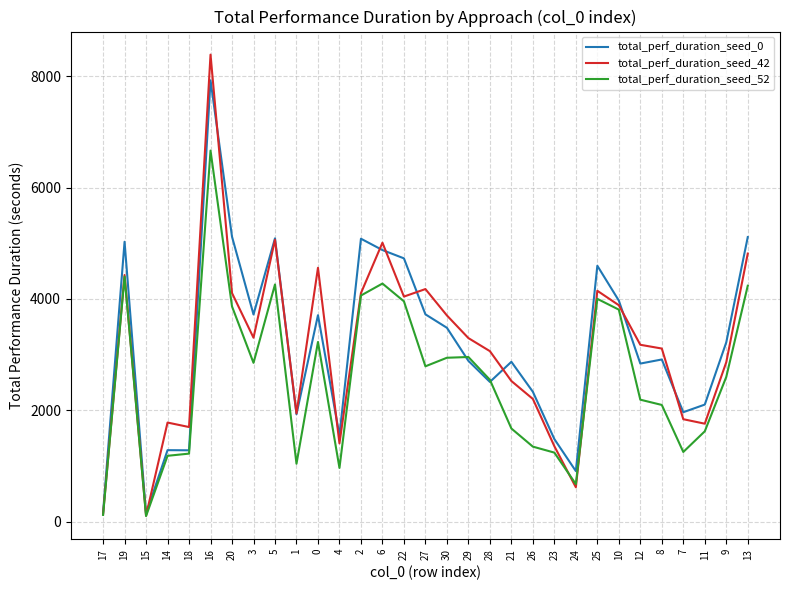

What is the average value of the total_perf_duration_seed_52 series?

2587.3